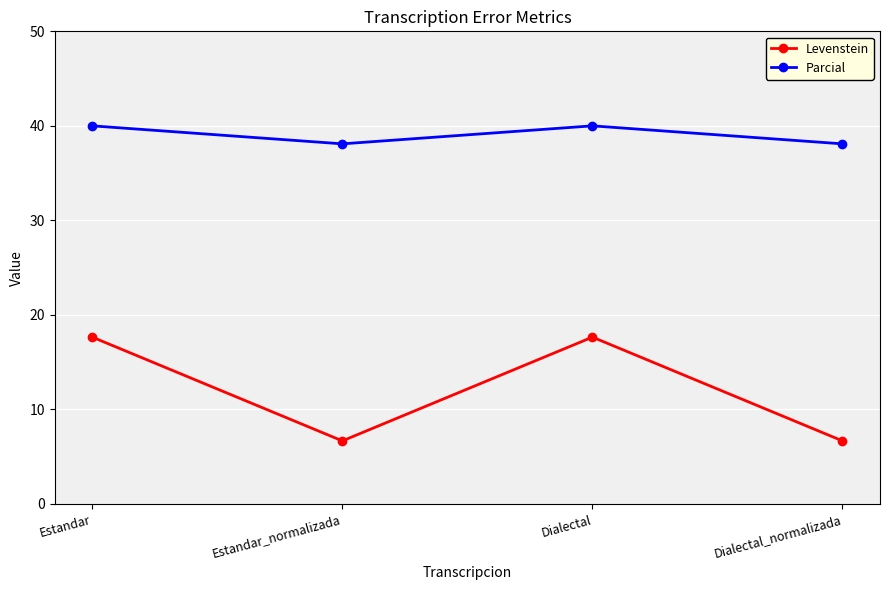

Is this an area chart (filled region under the line)?

No